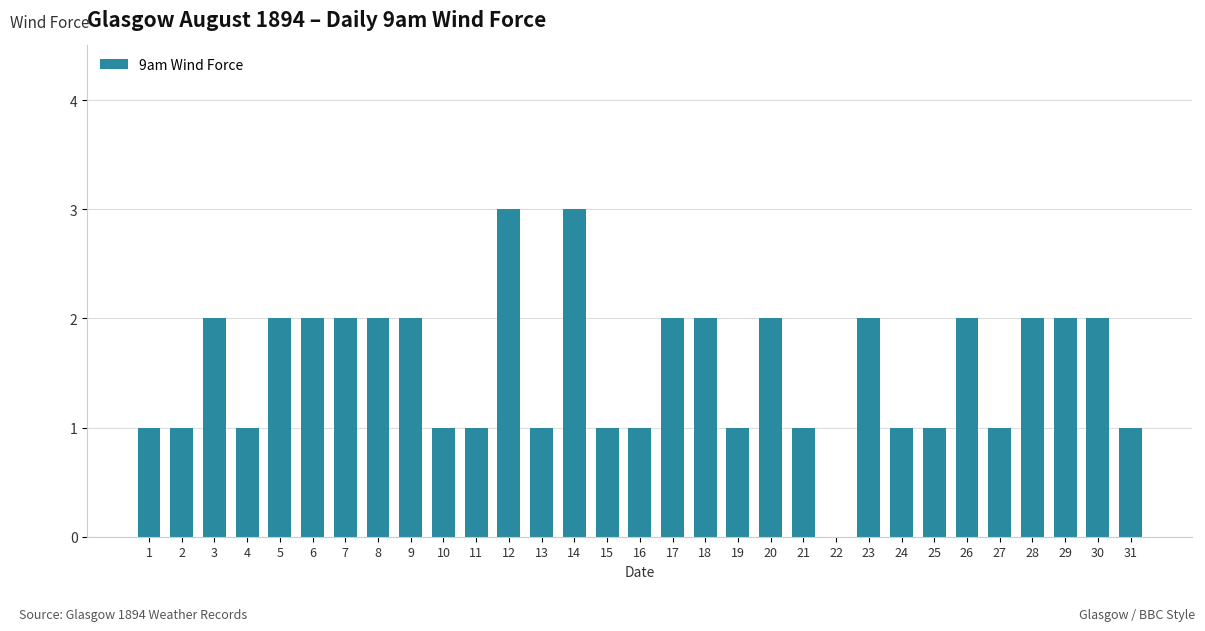

Approximately how many times larger is the value at 4 compared to 11?

1.0